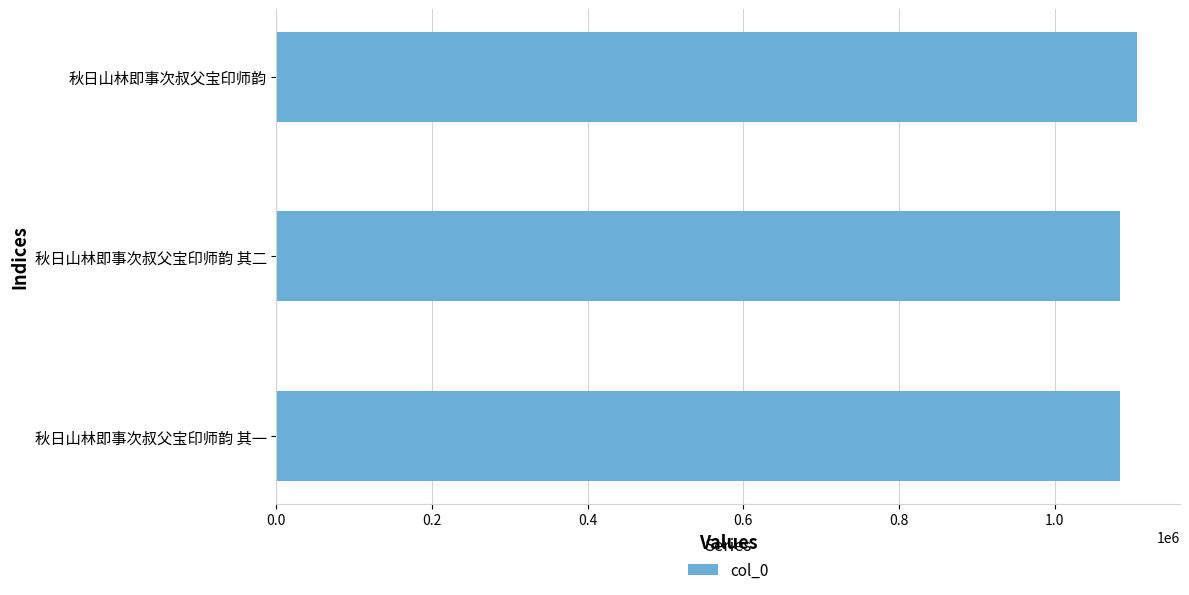

Read the value at 秋日山林即事次叔父宝印师韵 其二.

1084366